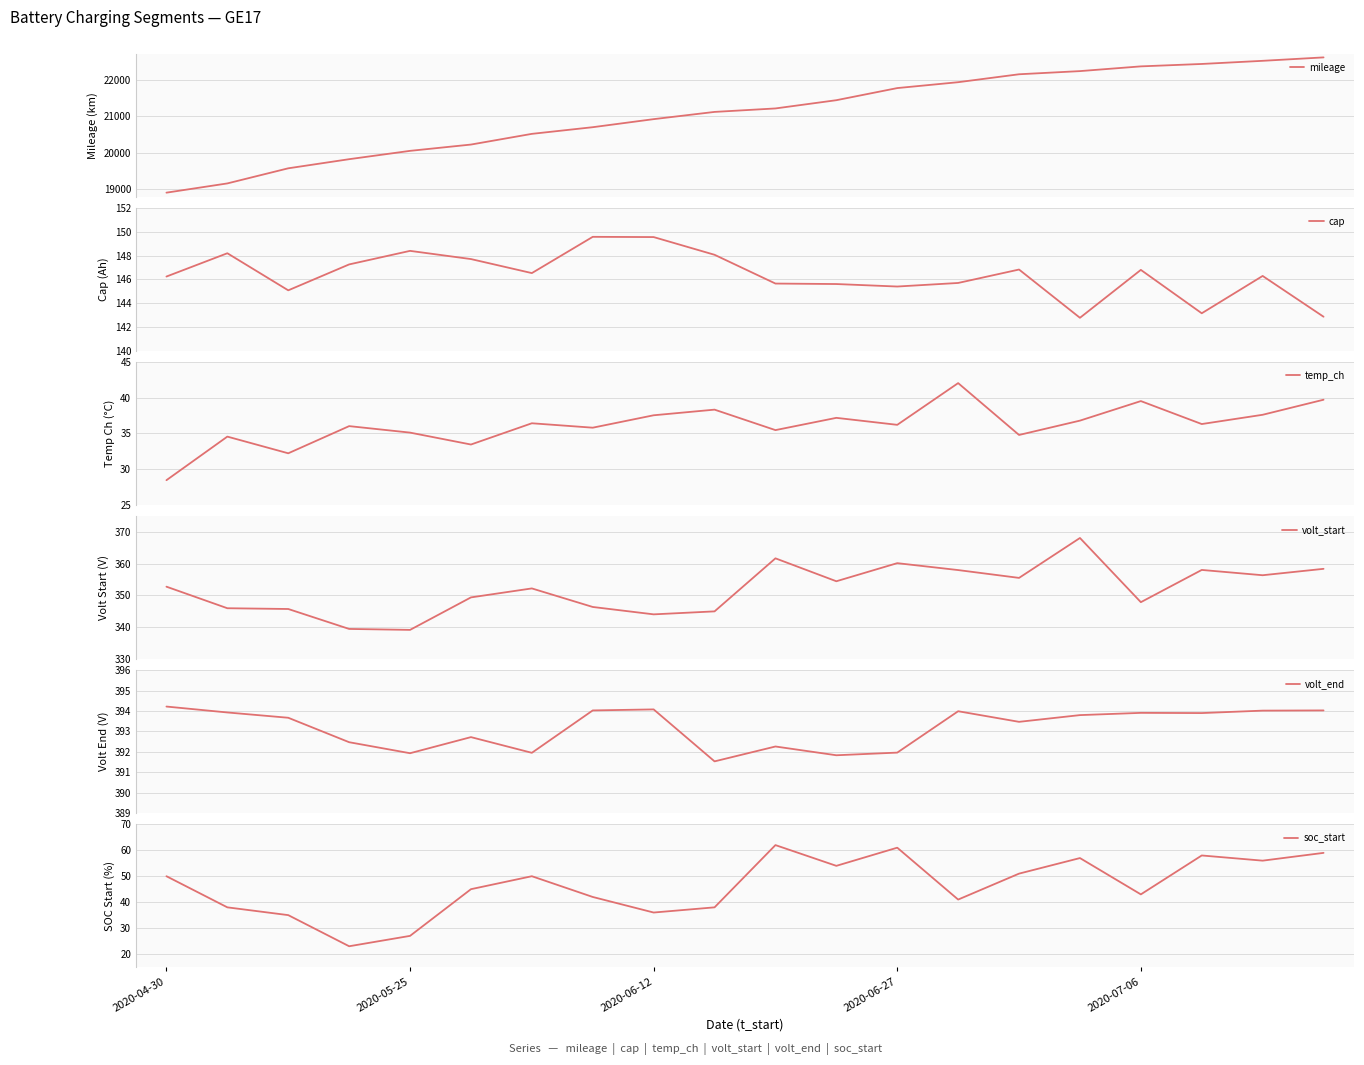

What are all the series names shown in the legend?

mileage, cap, temp_ch, volt_start, volt_end, soc_start